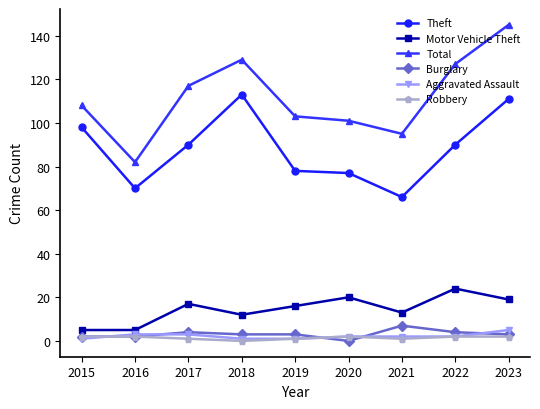

What is the average value of the Burglary series?

3